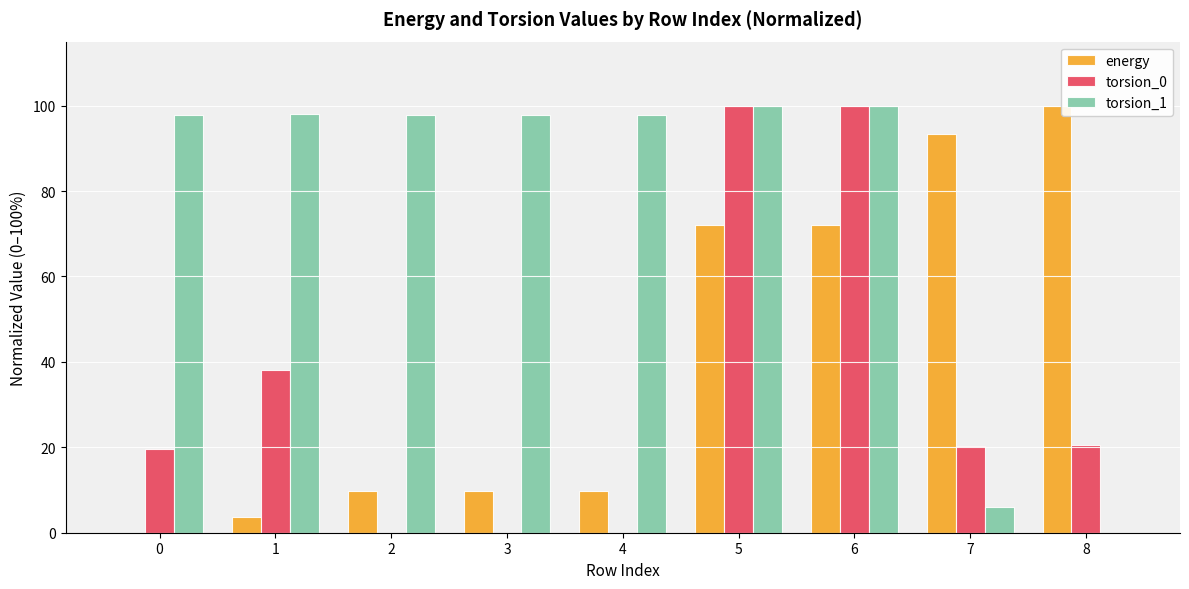

What is the sum of the torsion_1 values at 7 and 2?

103.9